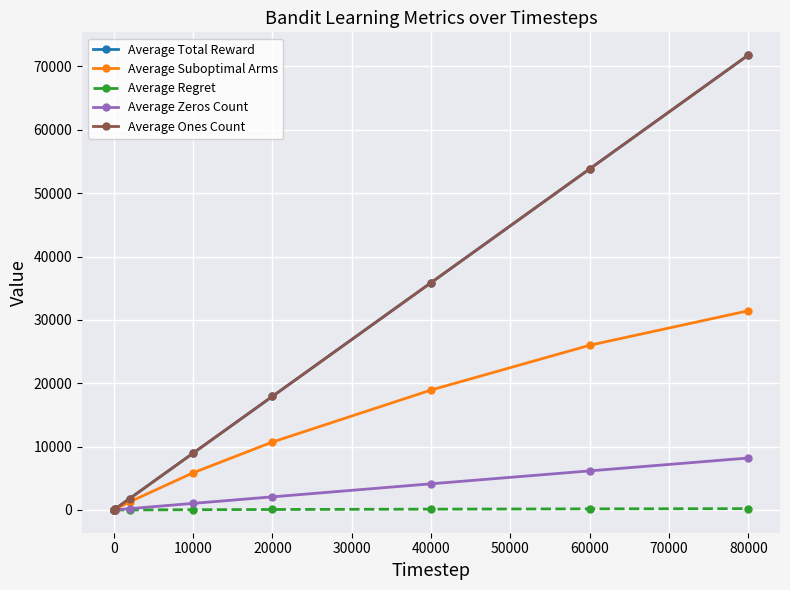

Does the chart have visible grid lines?

Yes